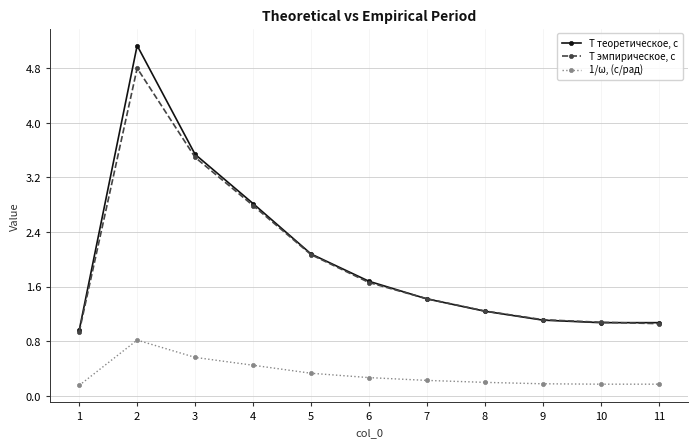

What is the difference between the maximum and minimum values in the T эмпирическое, с series?

3.9